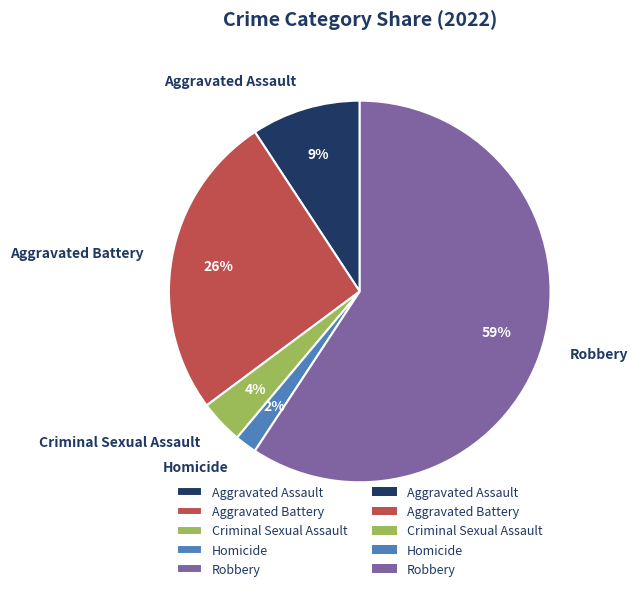

What is the smallest slice in the pie chart?

Homicide